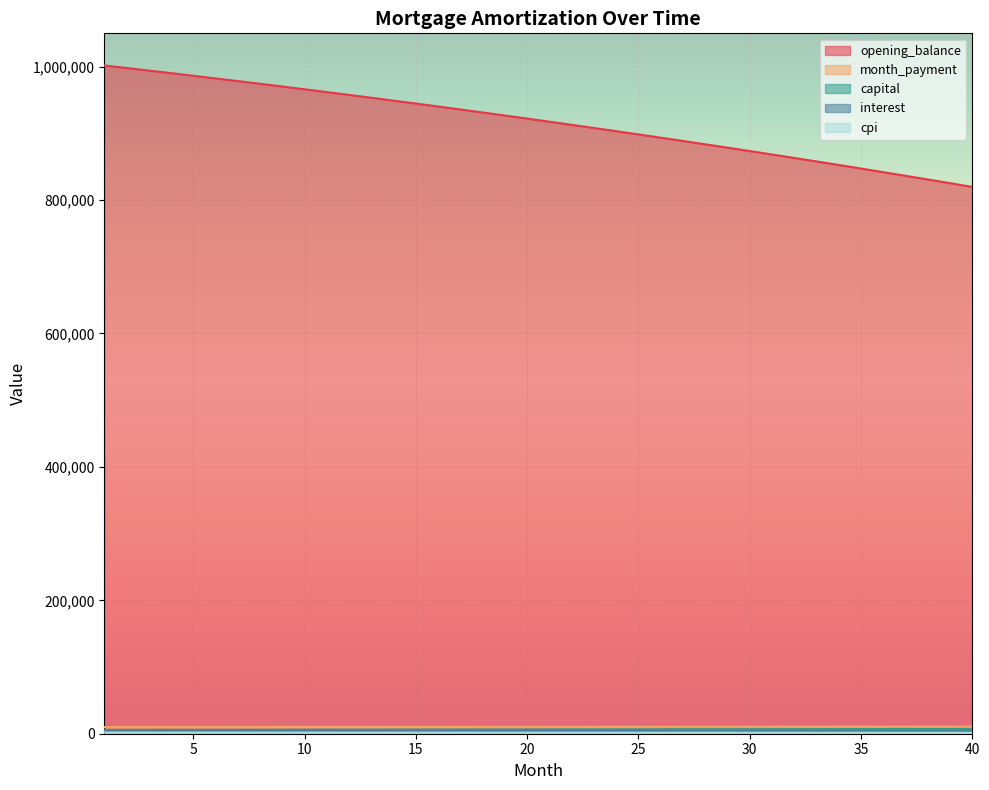

What is the value of the opening_balance point at the 3rd from the left?

994196.0